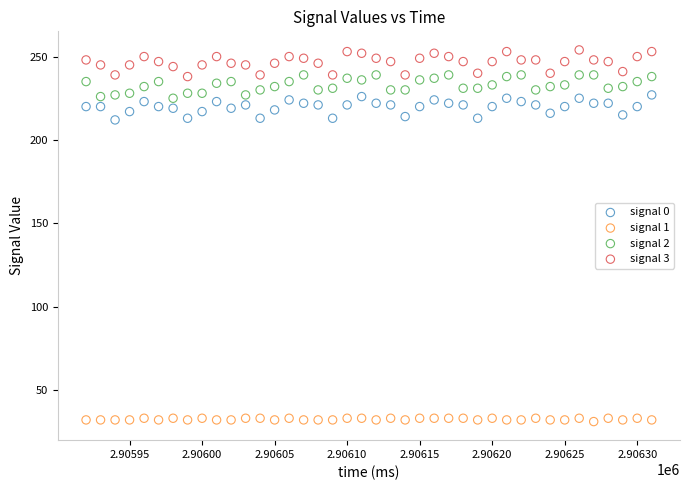

Which series reaches the minimum Y coordinate?

signal 1